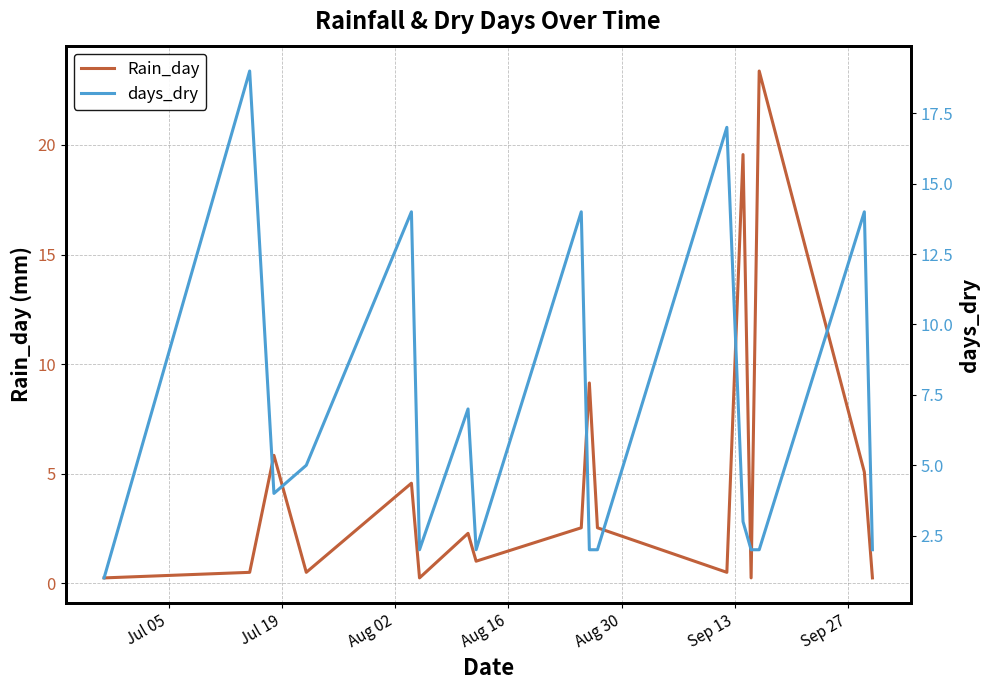

Which series has the largest range (max minus min)?

Rain_day